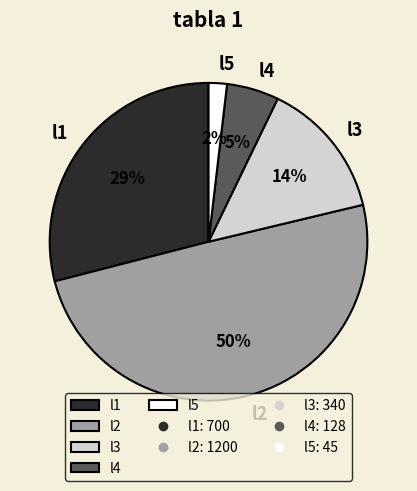

Is the sum of l2 and l1 greater than half?

Yes